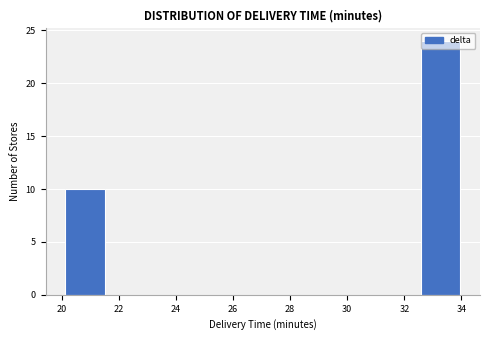

How tall is the bar that spans 20.2 to 21.6 on the x-axis? Neither the bar edges nor the heights are printed on the chart, so give them approximately, as read against the axes.

10